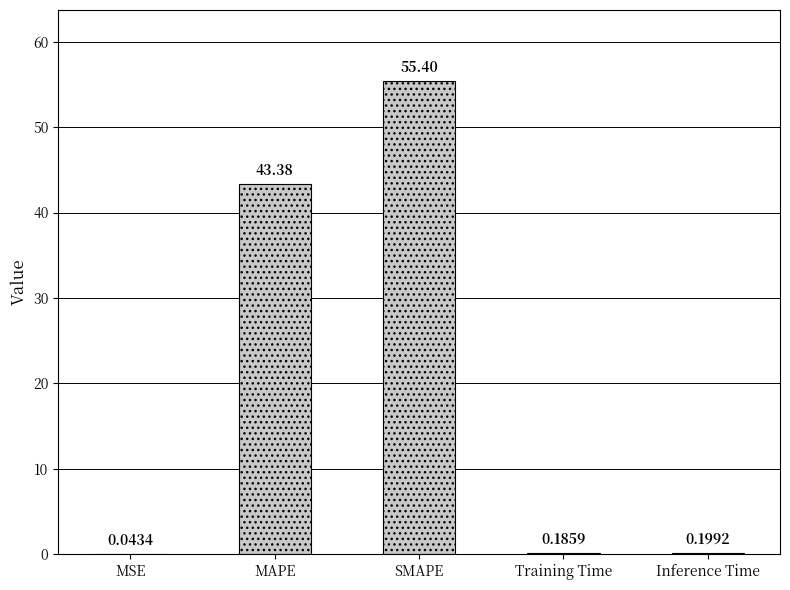

At which label is the value closest to 27?

MAPE